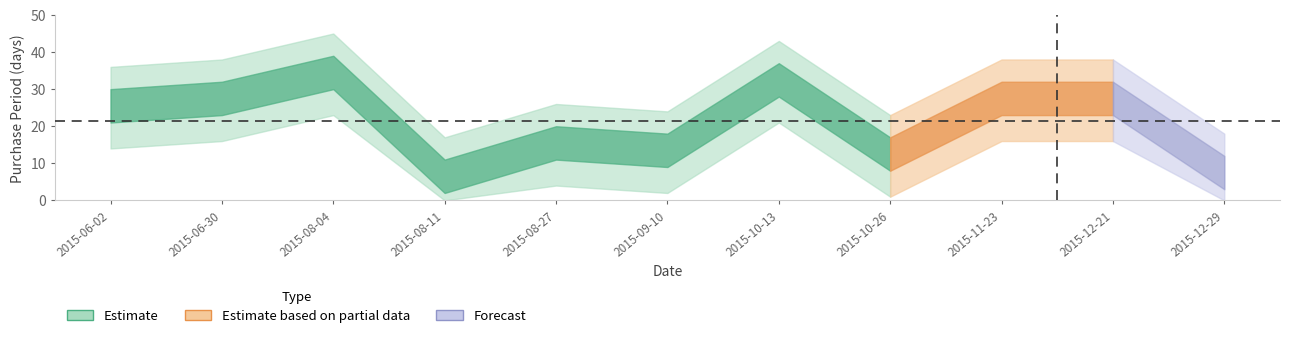

Rank the categories by value from highest to lowest.

2015-08-04, 2015-10-13, 2015-06-30, 2015-11-23, 2015-12-21, 2015-06-02, 2015-08-27, 2015-09-10, 2015-10-26, 2015-12-29, 2015-08-11